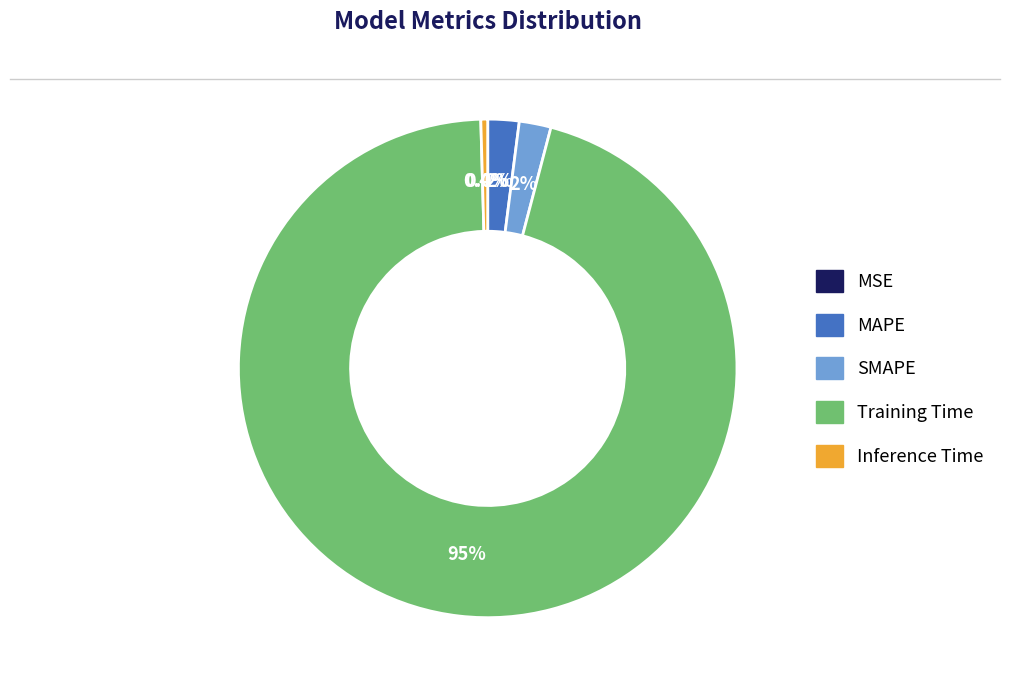

What is the largest slice in the pie chart?

Training Time